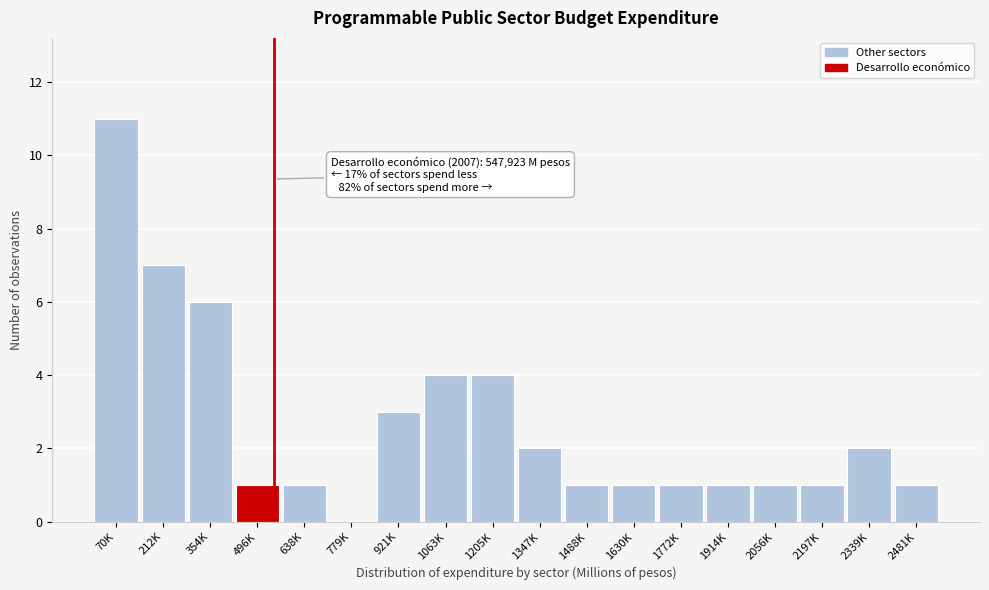

Reading left to right, what are all the values shown in this chart?

70K=11	212K=7	354K=6	496K=1	638K=1	779K=0	921K=3	1063K=4	1205K=4	1347K=2	1488K=1	1630K=1	1772K=1	1914K=1	2056K=1	2197K=1	2339K=2	2481K=1